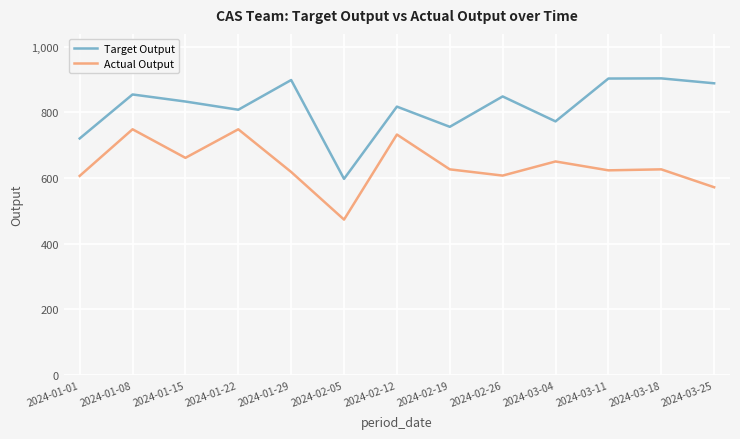

At which category does Target Output reach its first local valley?

2024-01-22